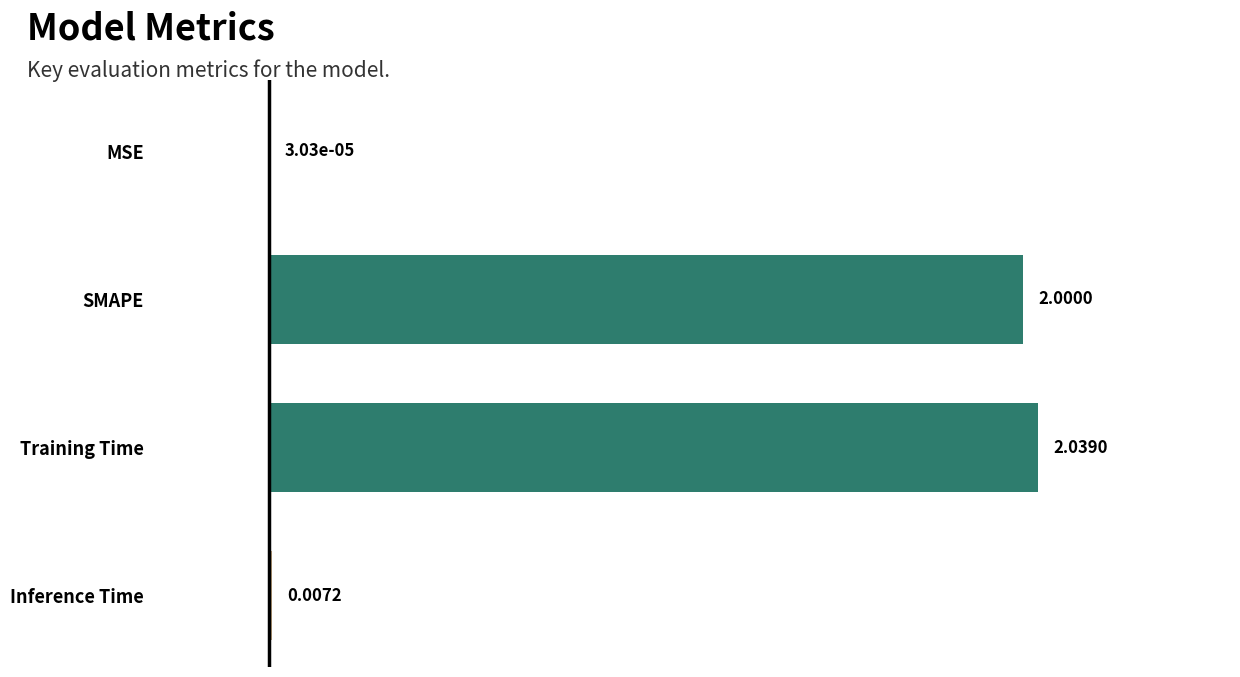

What is the average value?

1.0